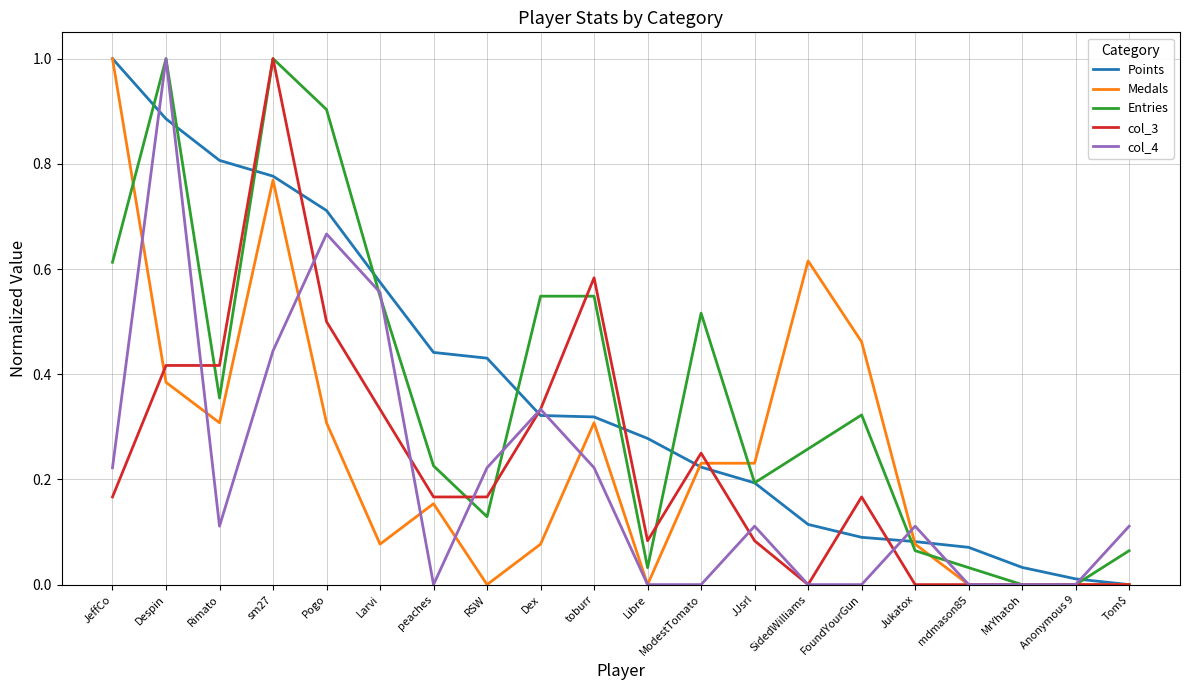

True or false: Medals has more than 0 interior local peaks.

True